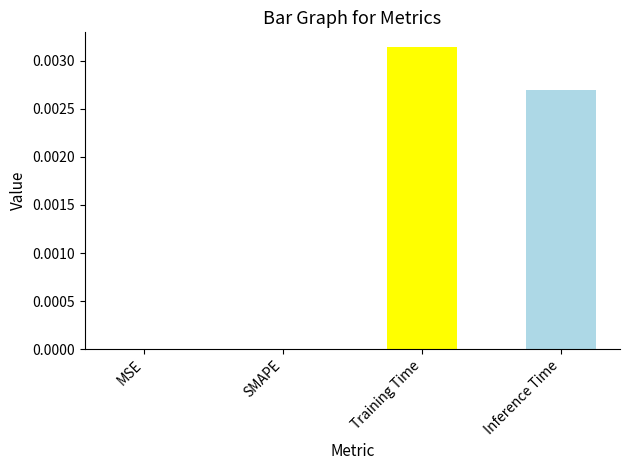

Between Inference Time and MSE, which is larger?

Inference Time